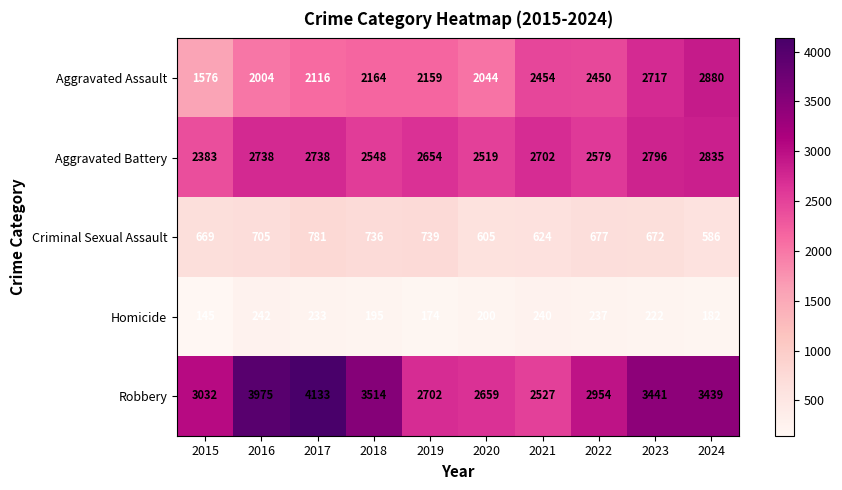

Which series has the widest spread of values?

Robbery